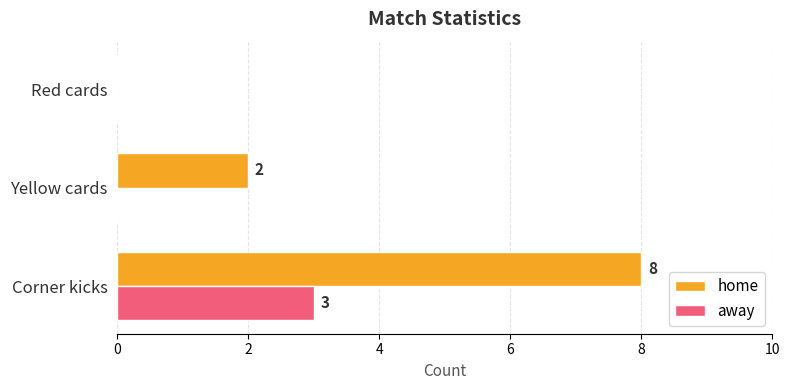

What is the highest value of the home series?

8